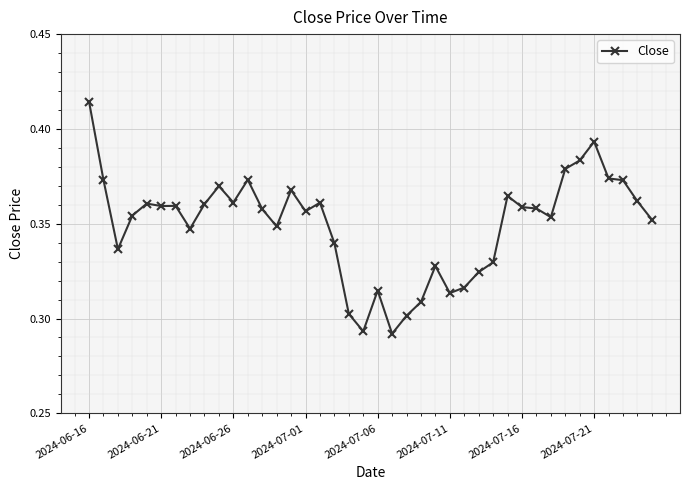

Count the values in the range 0 to 1.

40